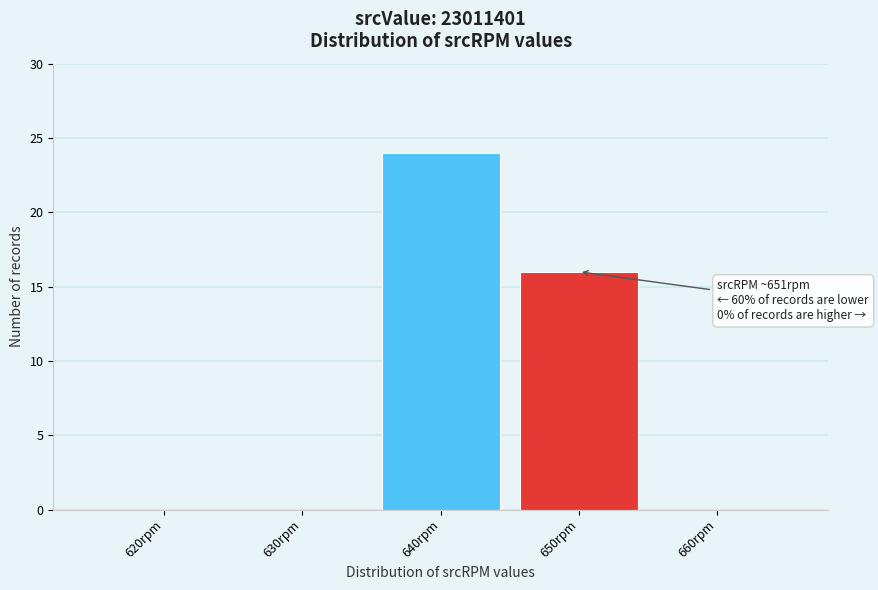

Reading left to right, extract all data points from this chart.

620rpm=0	630rpm=0	640rpm=24	650rpm=16	660rpm=0